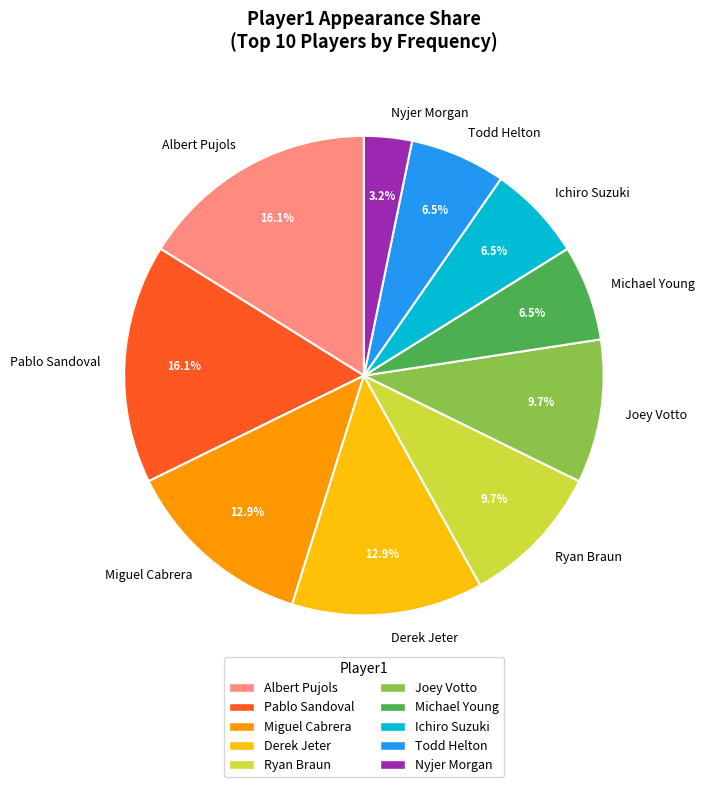

To the nearest percent, what portion does Ryan Braun represent?

10%